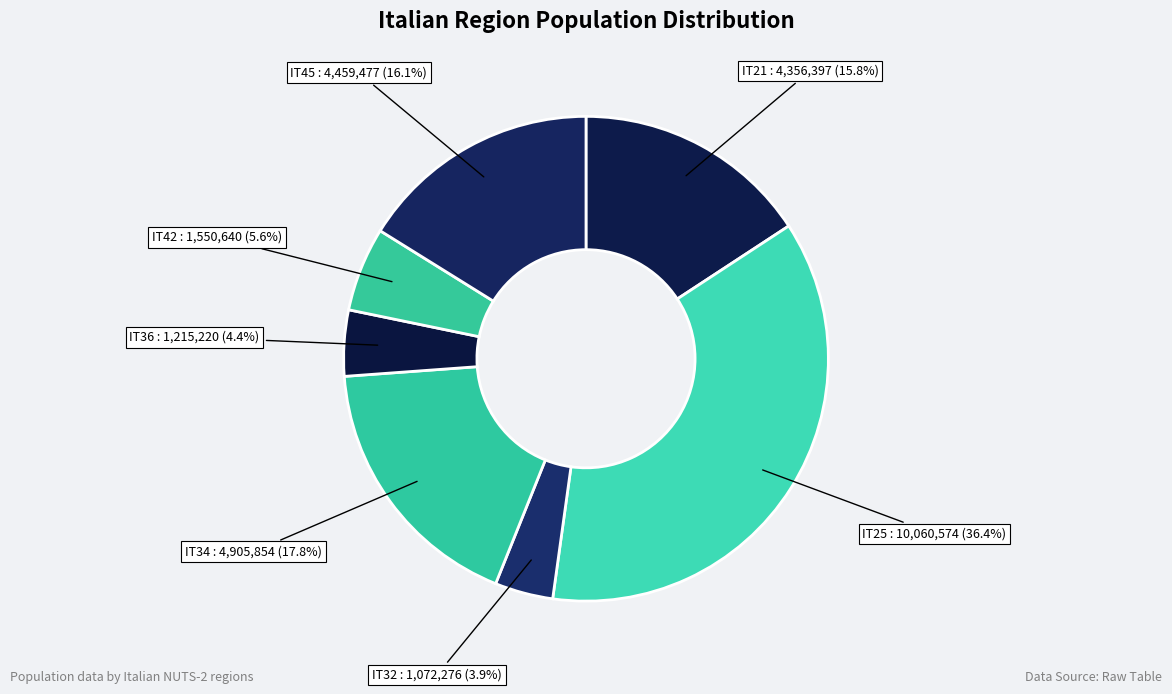

To the nearest percent, what is the combined percentage of IT25 and IT34?

54%